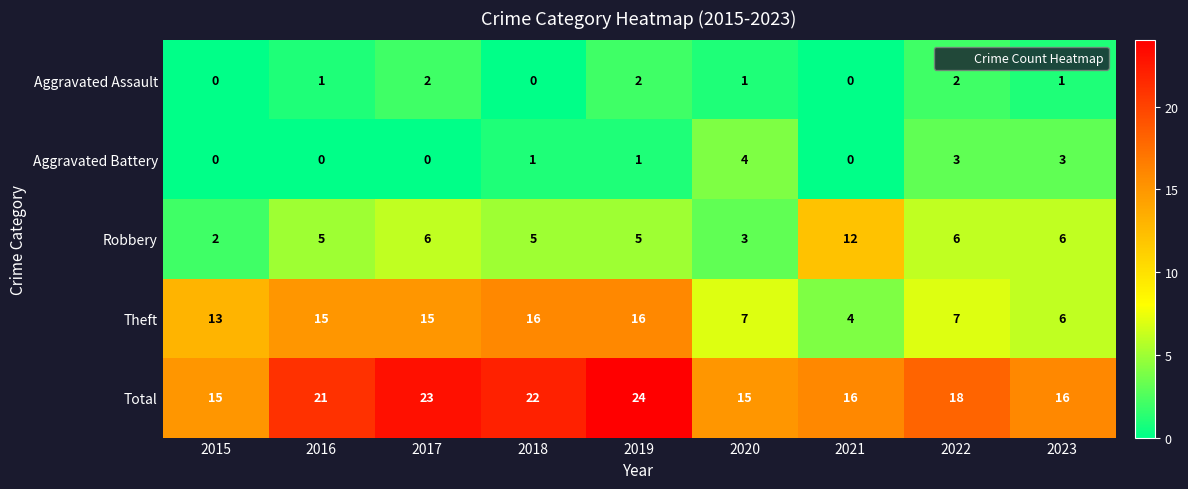

Which series has the widest spread of values?

Theft